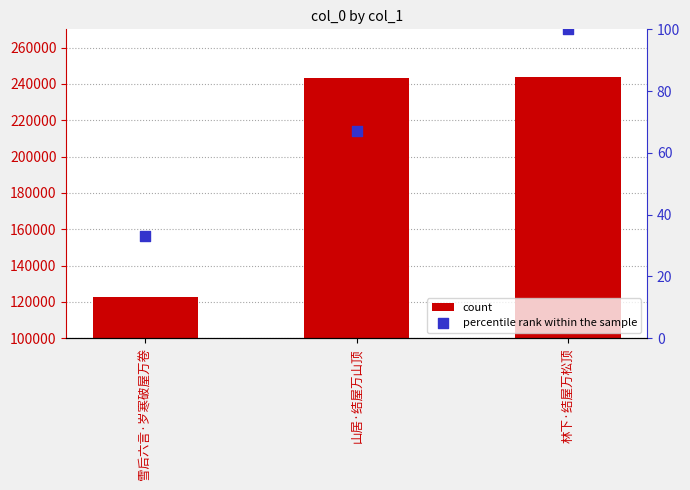

At how many categories does at least one series exceed 88786?

3